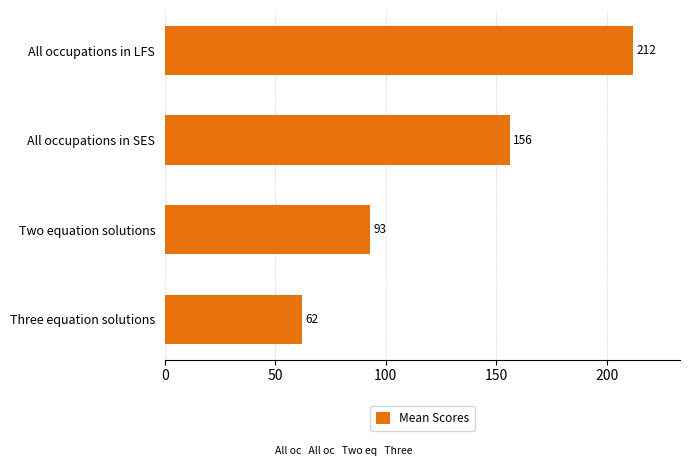

What is the value of the 2nd bar from the top?

156